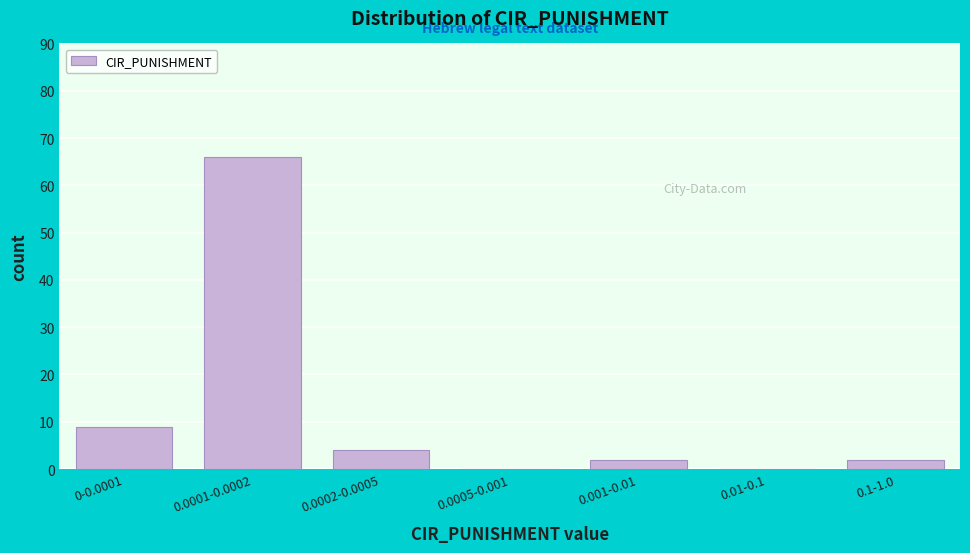

Reading left to right, transcribe all the data shown in this chart.

0-0.0001=9	0.0001-0.0002=66	0.0002-0.0005=4	0.0005-0.001=0	0.001-0.01=2	0.01-0.1=0	0.1-1.0=2